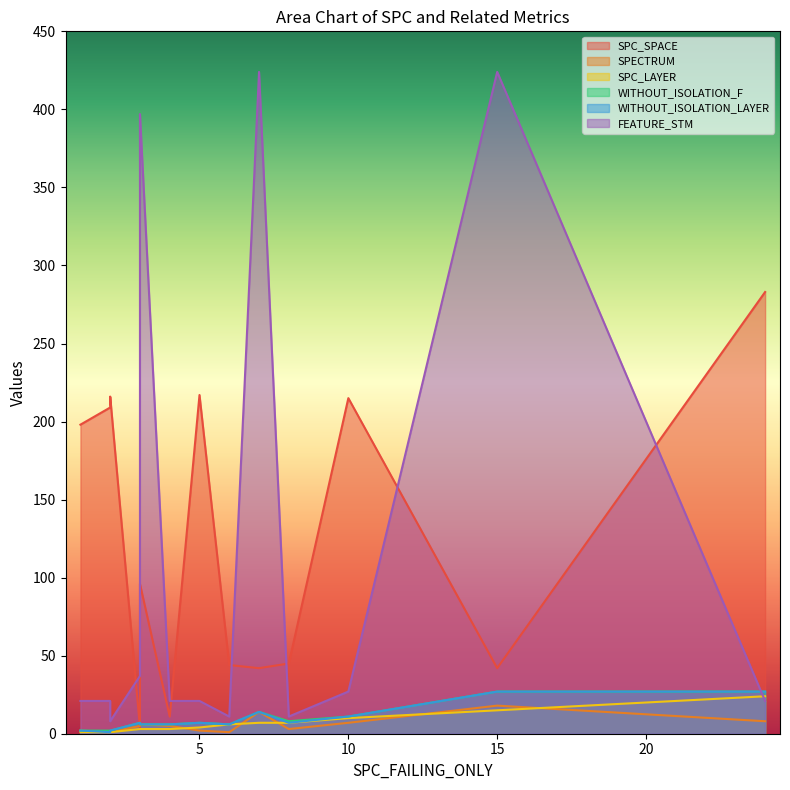

After their last crossing, which series has the higher values: SPECTRUM or SPC_SPACE?

SPC_SPACE